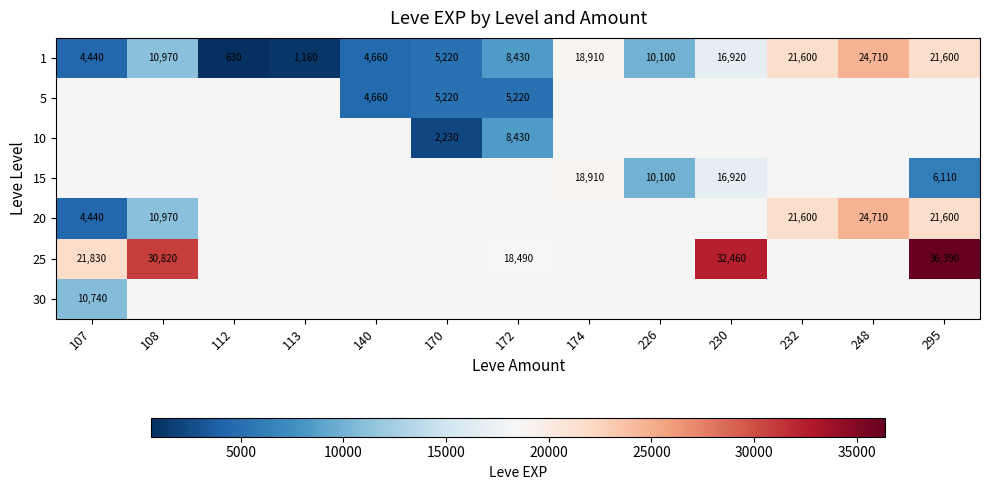

The 1 series shows 38696 at 248. True or false?

False